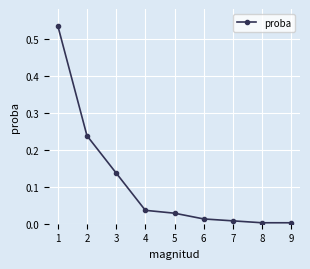

The value at 2 is 0.1. True or false?

False